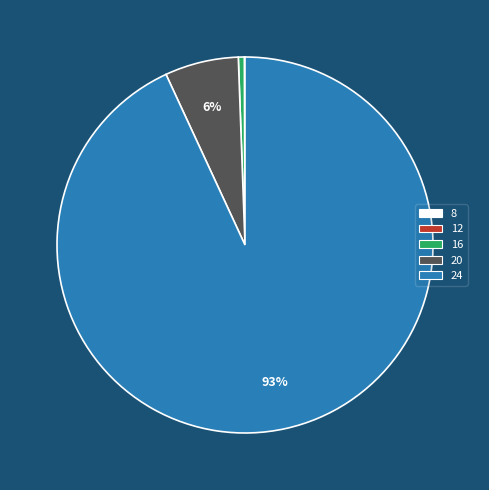

What is the majority slice?

24